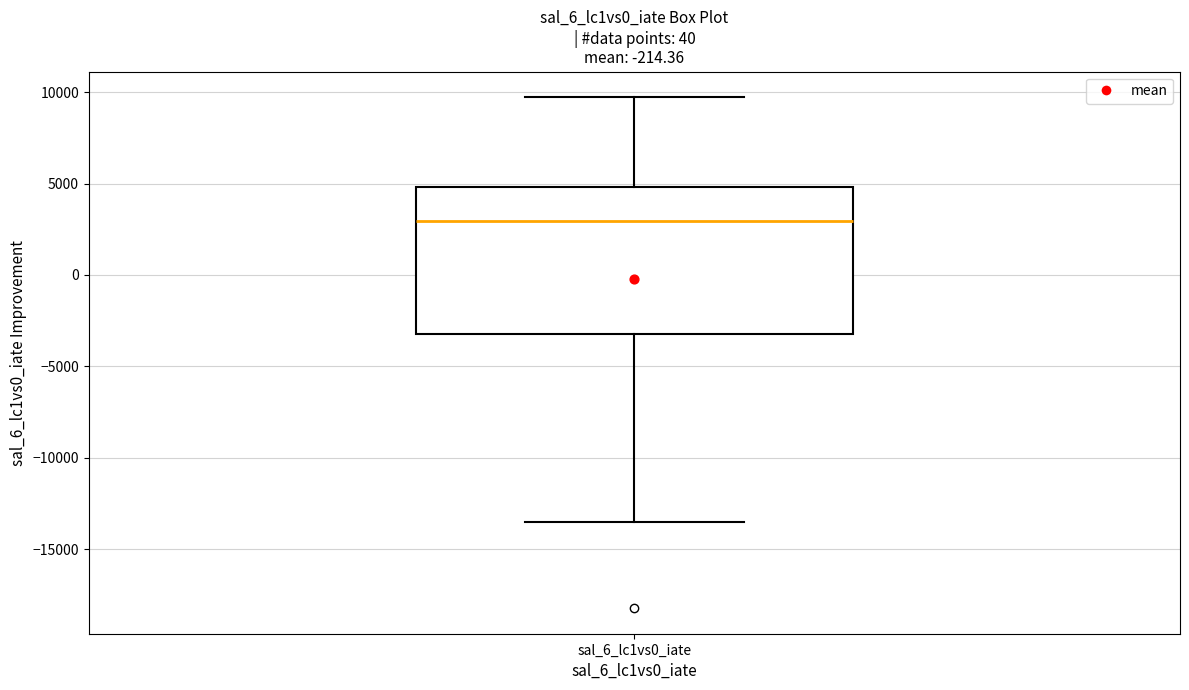

Transcribe this box plot: give where the median line is, the range the box spans, and where the two whiskers end, as read against the y-axis. The values are not printed on the chart, so give them approximately, as read against the axis.

median 3000, box -3000 to 5000, whiskers -13500 to 9500